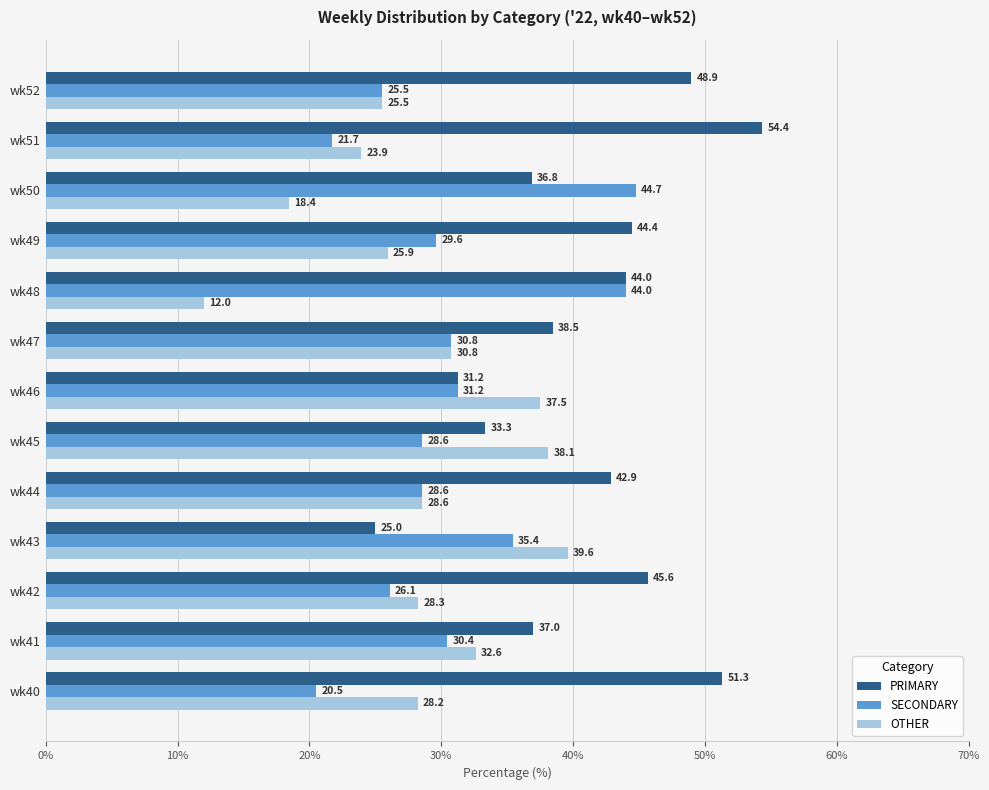

What is the total value across all series at wk42?

100.0